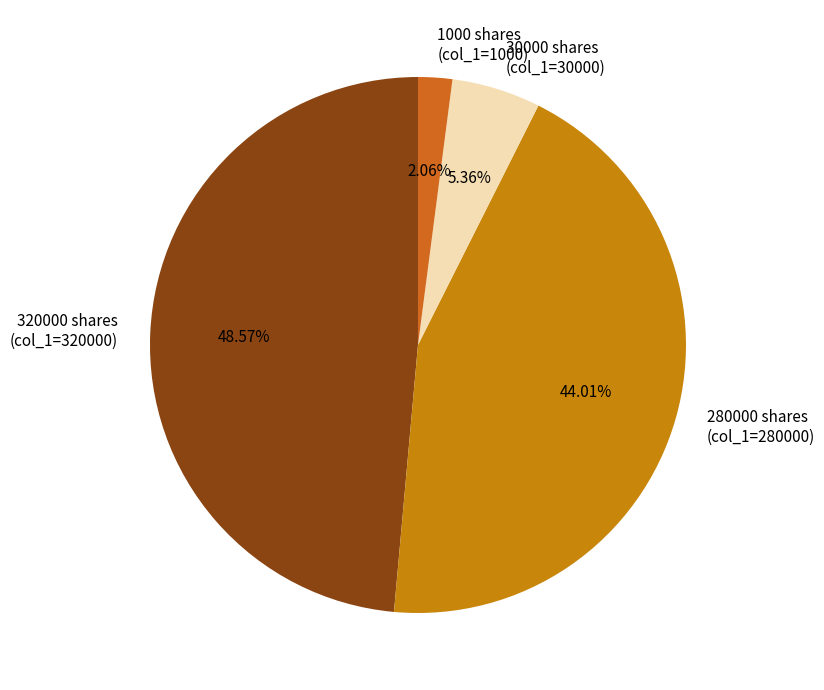

Rank the categories by value from lowest to highest.

1000 shares (col_1=1000), 30000 shares (col_1=30000), 280000 shares (col_1=280000), 320000 shares (col_1=320000)